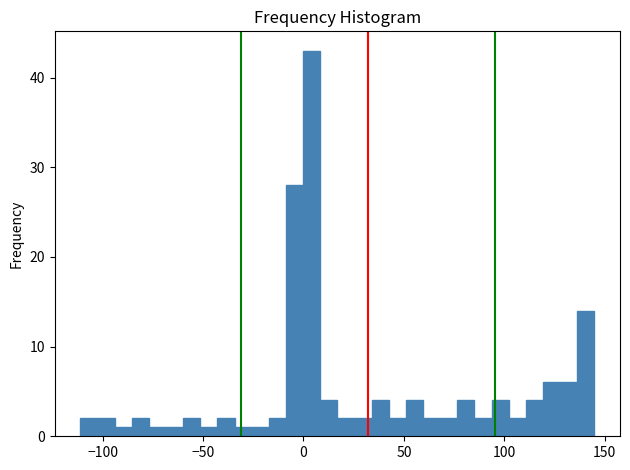

Read against the x-axis, roughly where is the centre of the tallest bar?

5